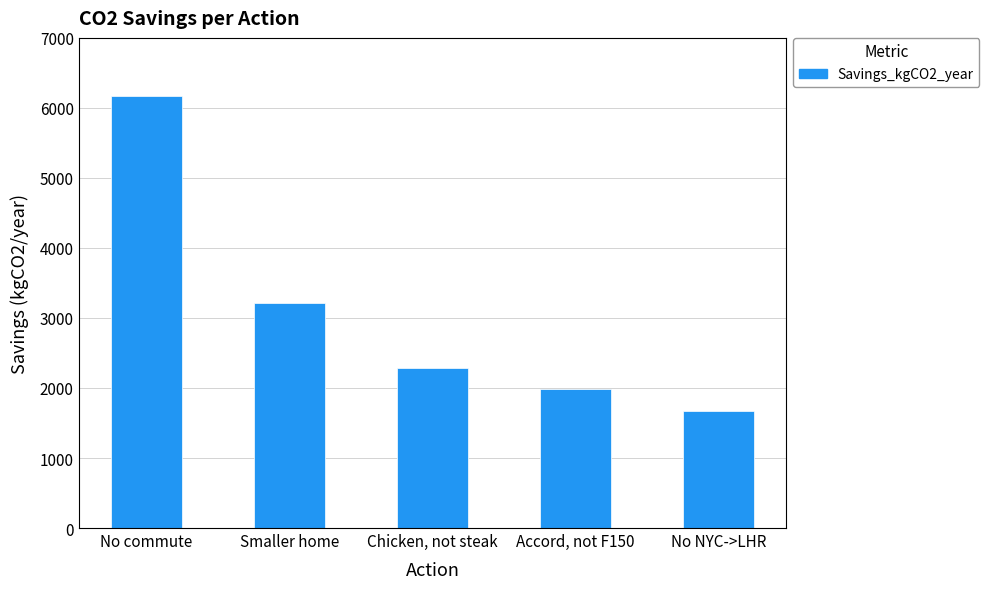

What is the label of the 4th bar from the left?

Accord, not F150